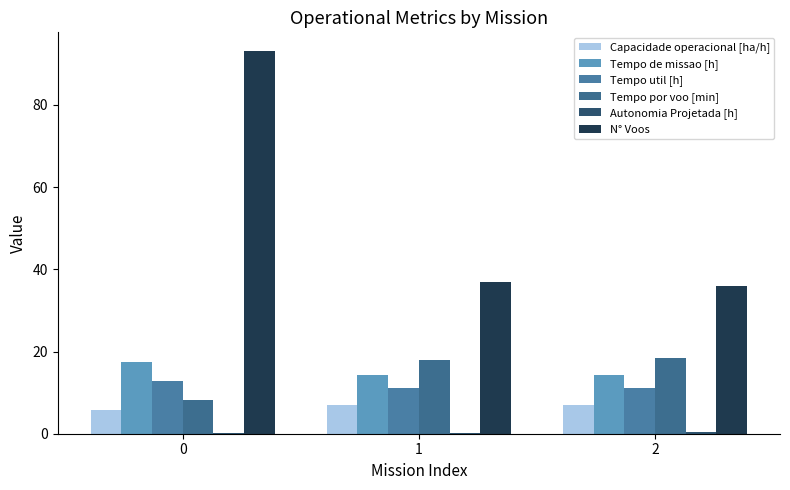

Are the bars horizontal?

No